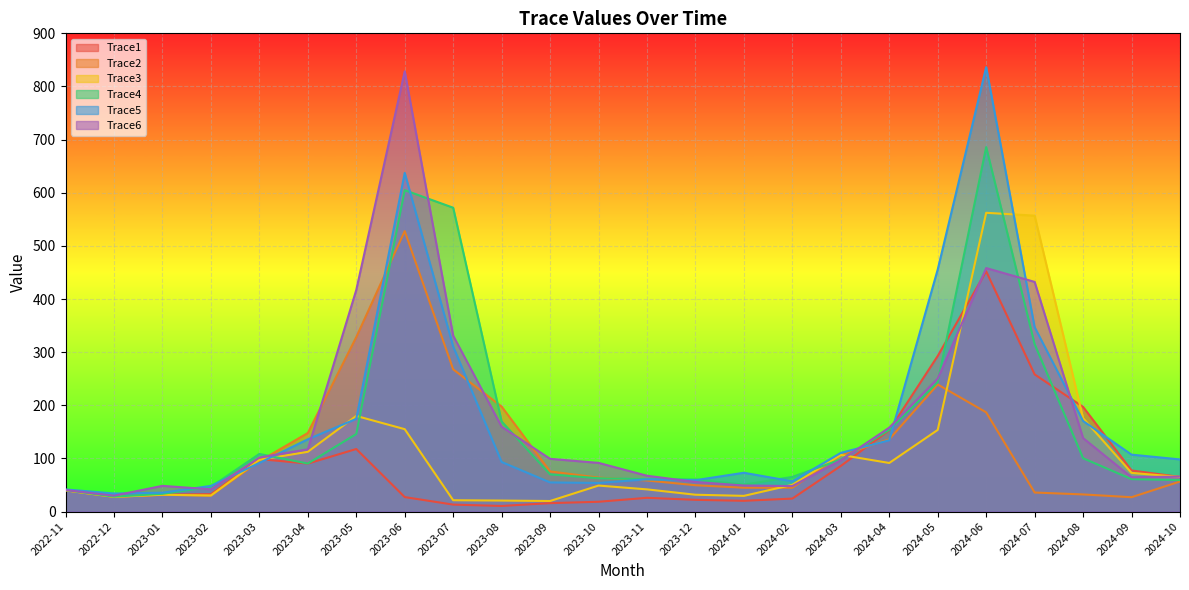

What is the spread (max minus min) of values at 2023-07?

558.7